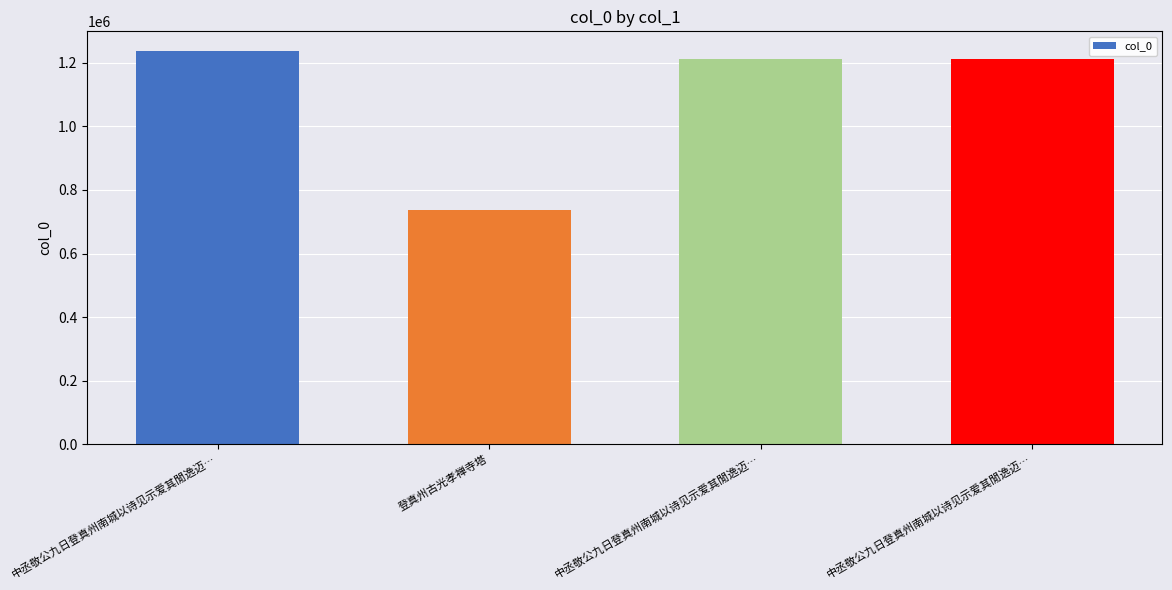

At which label is the value closest to 987049?

中丞敬公九日登真州南城以诗见示爱其閒逸迈…